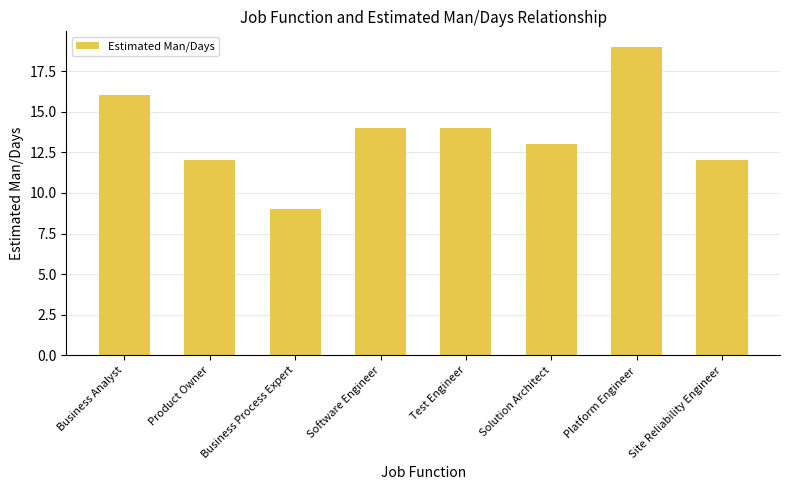

What is the ratio of the value at Solution Architect to the value at Business Process Expert?

1.4